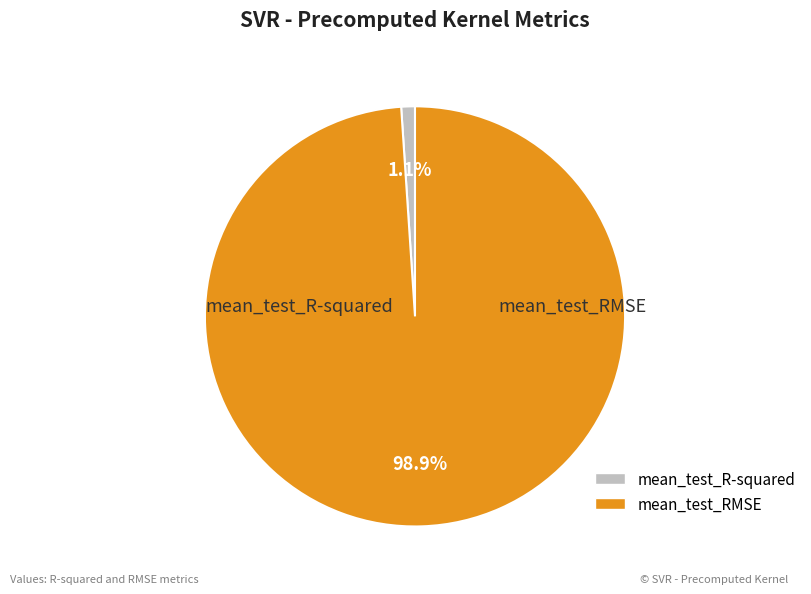

What is the change in value from mean_test_R-squared to mean_test_RMSE?

+20.6